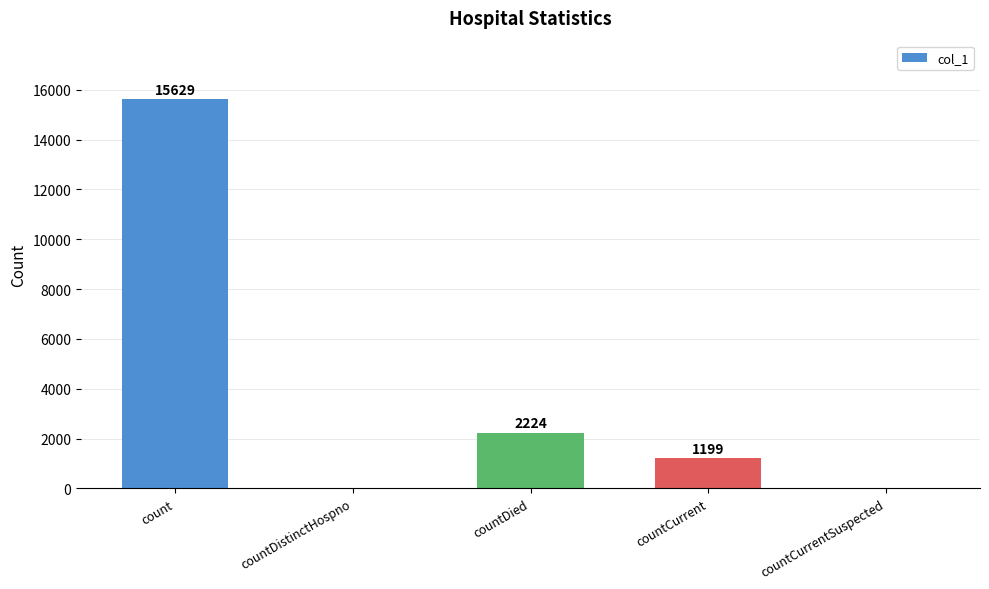

Are the bars horizontal?

No